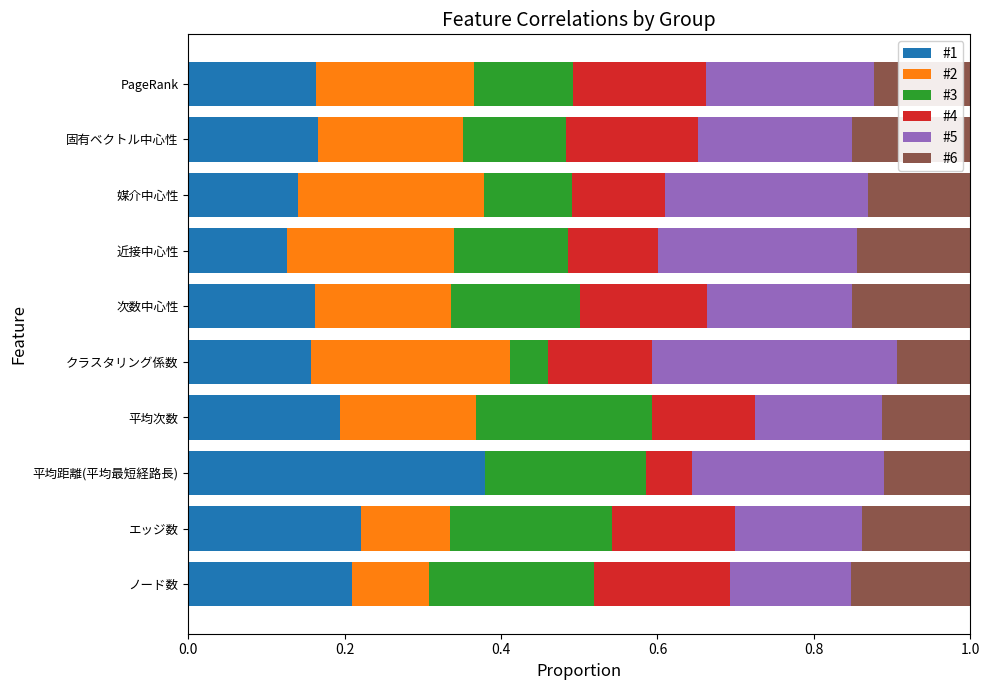

The value of #1 at 固有ベクトル中心性 is 0.2. True or false?

True